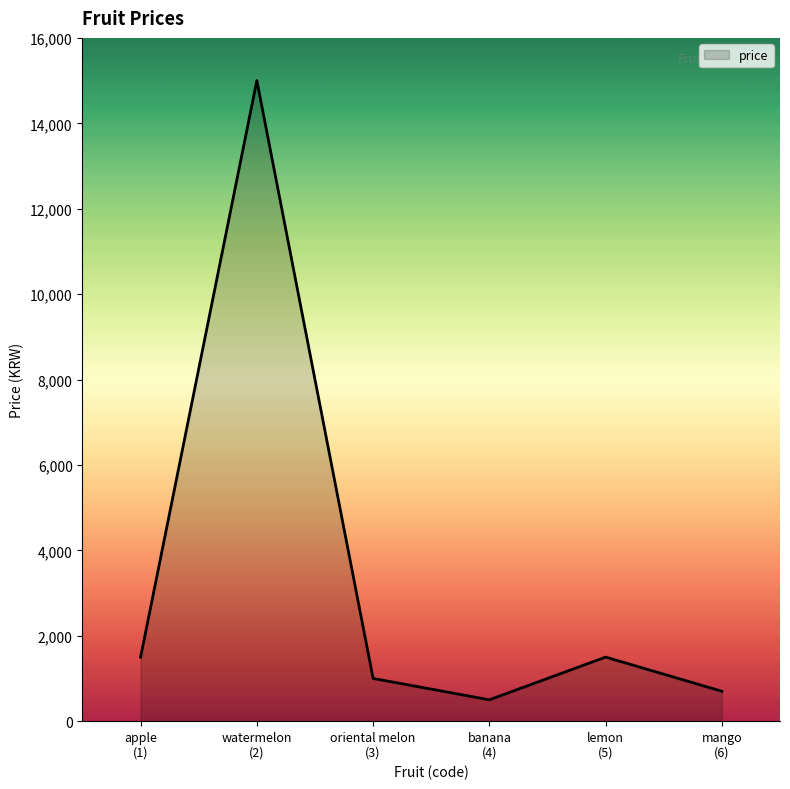

Reading right to left, list all the values displayed in this chart.

700	1500	500	1000	15000	1500